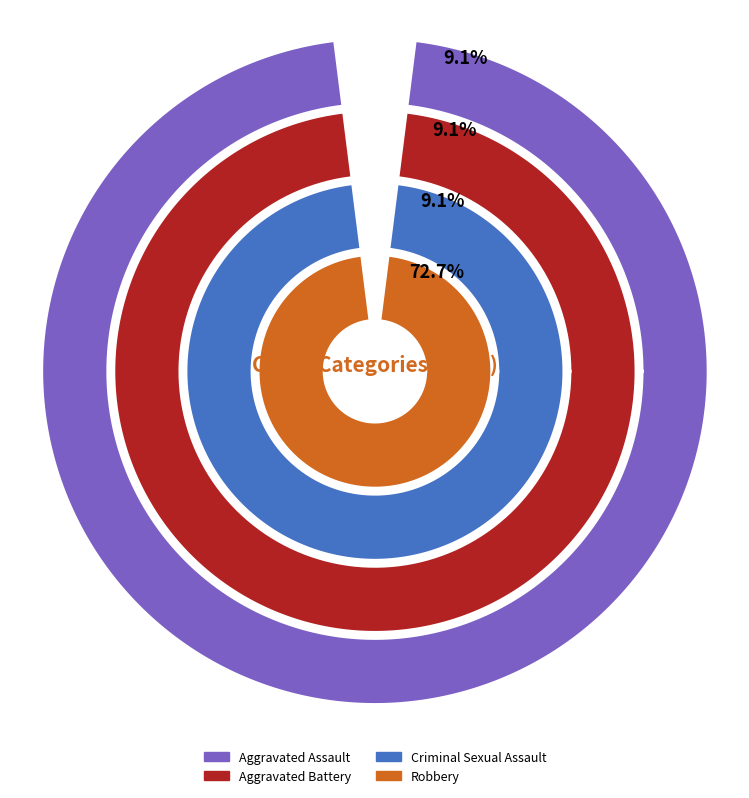

Which category has the biggest portion of the pie?

Robbery